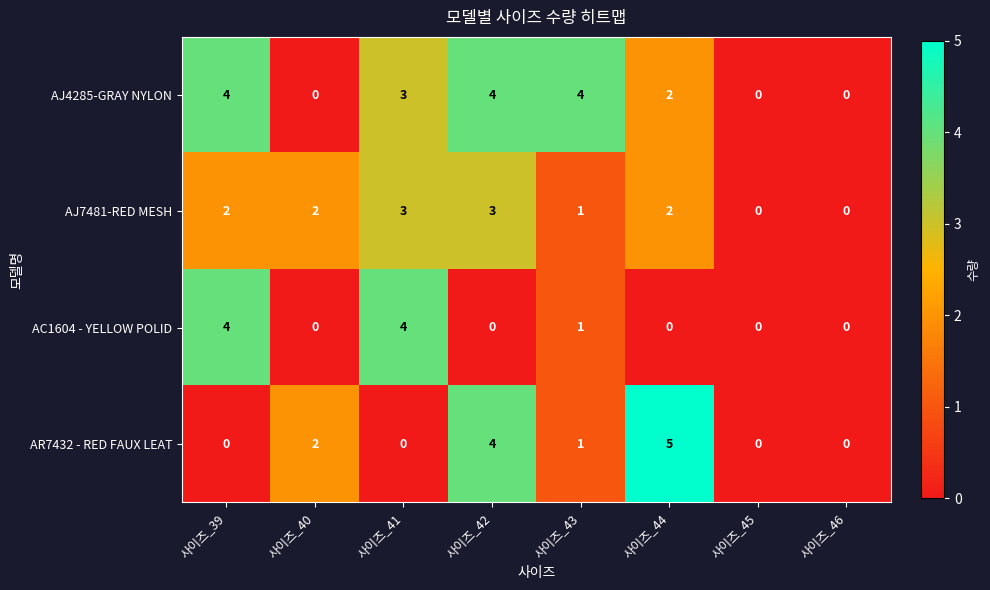

Between 사이즈_39 and 사이즈_44, which series saw the biggest shift?

AR7432 - RED FAUX LEAT